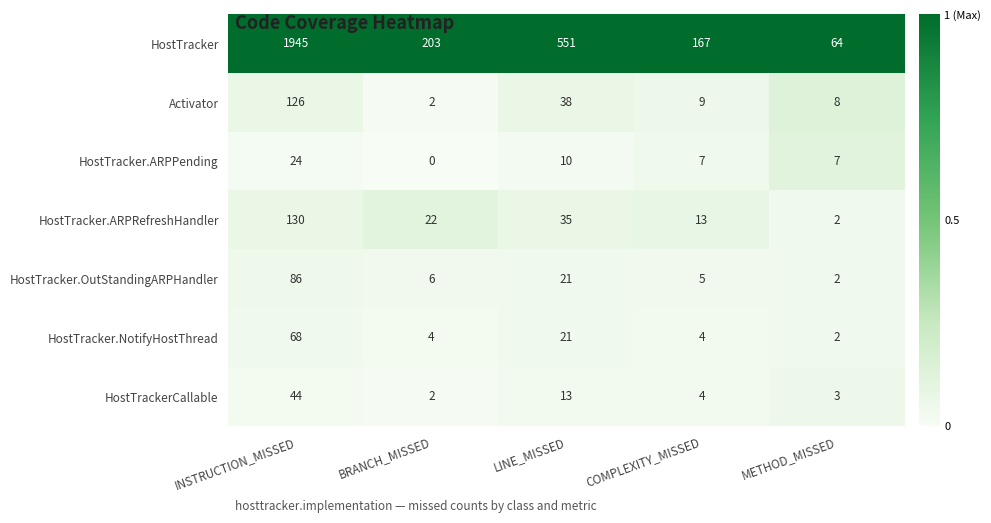

Which category has the lowest value across all series?

BRANCH_MISSED